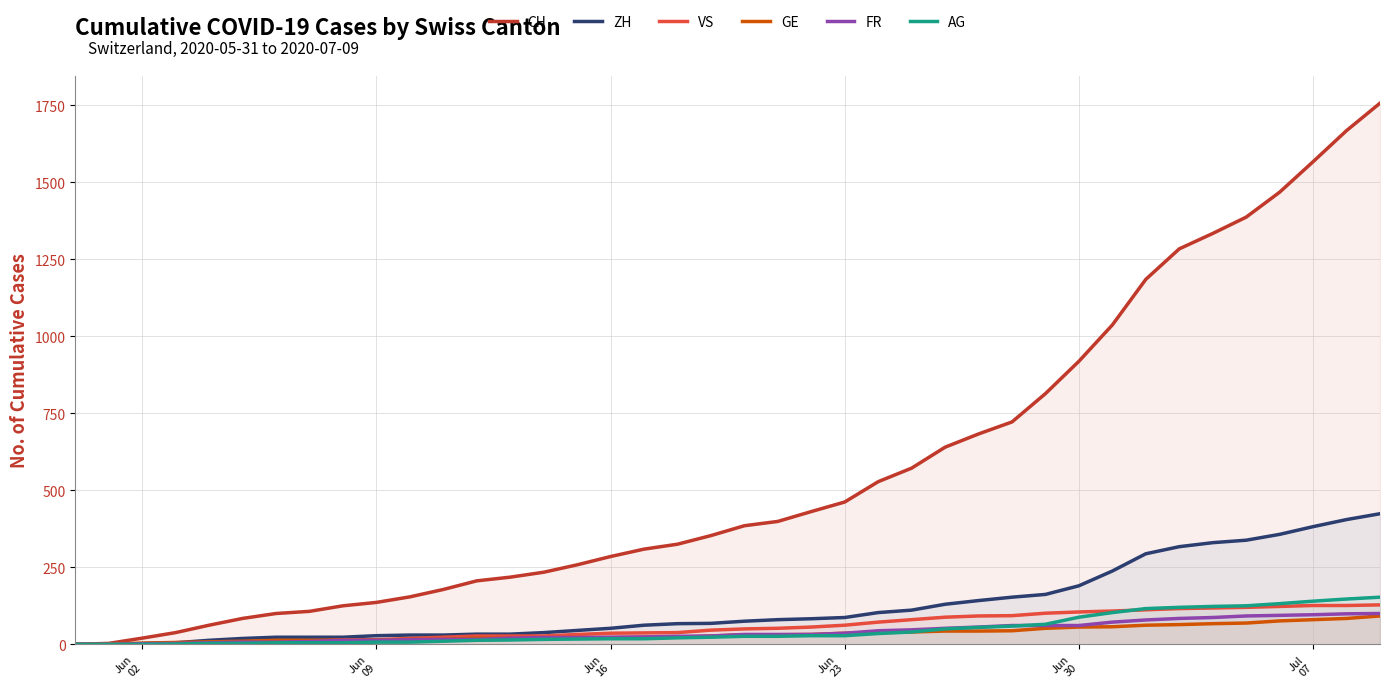

Which series has the widest spread of values?

CH